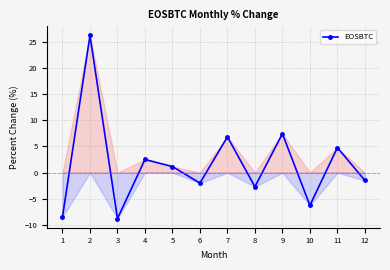

What is the average value?

1.6